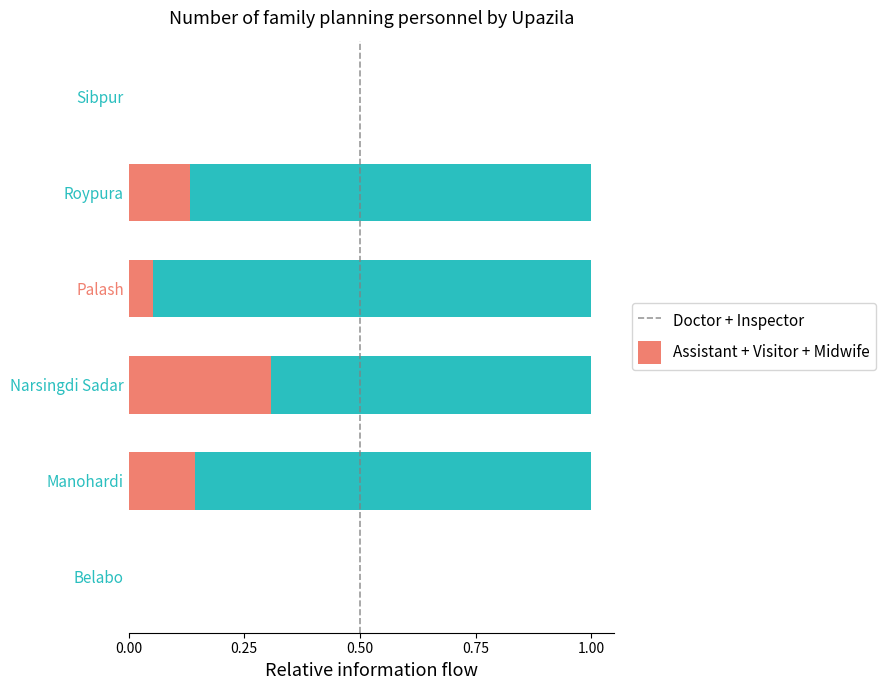

What is the highest value of the Doctor + Inspector series?

0.3